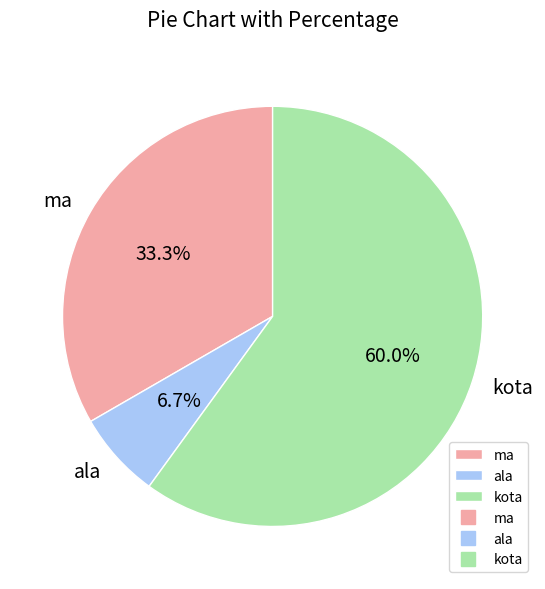

How many slices are in this pie chart?

3